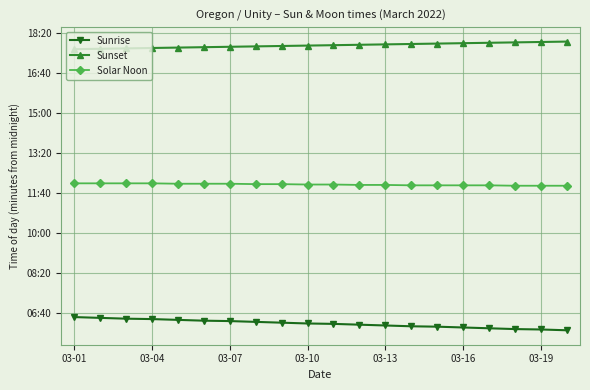

True or false: Sunset and Solar Noon intersect in this chart.

False